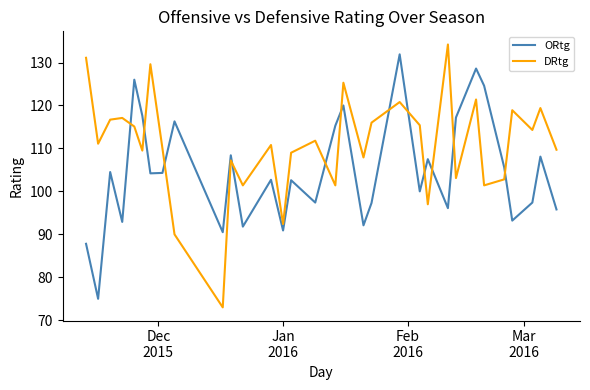

True or false: ORtg and DRtg cross at least once.

True